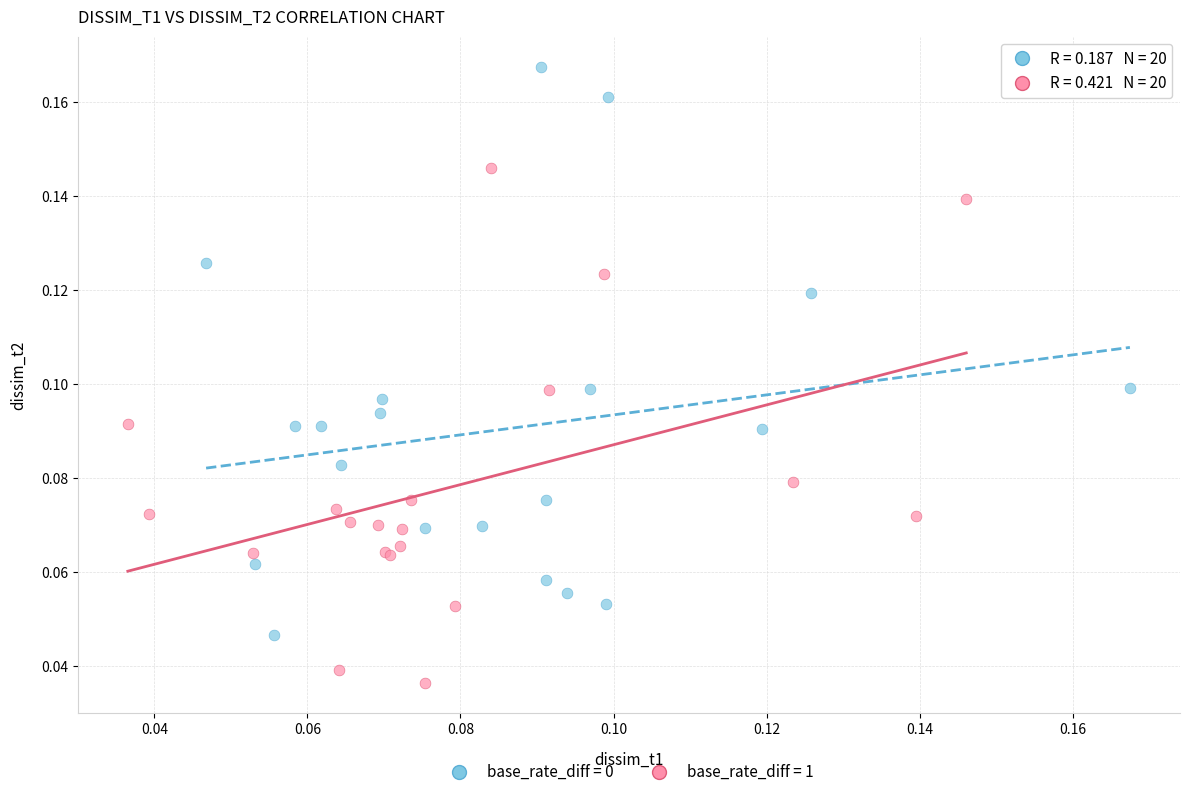

Which series contains the lowest Y value?

base_rate_diff = 1